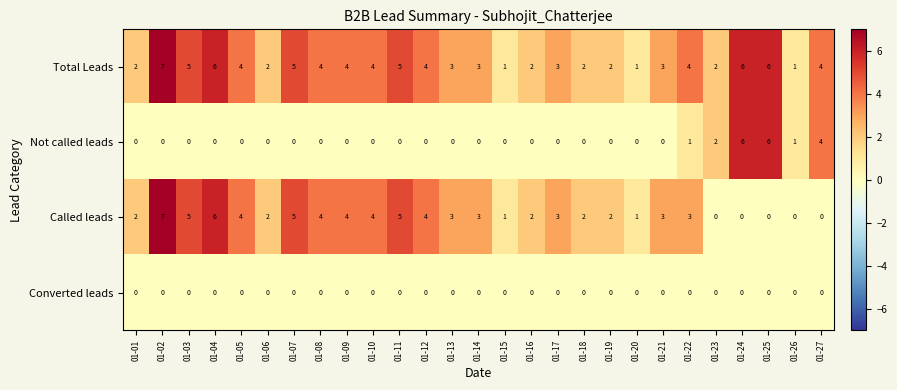

List the series in order of their overall mean, lowest first.

Converted leads, Not called leads, Called leads, Total Leads